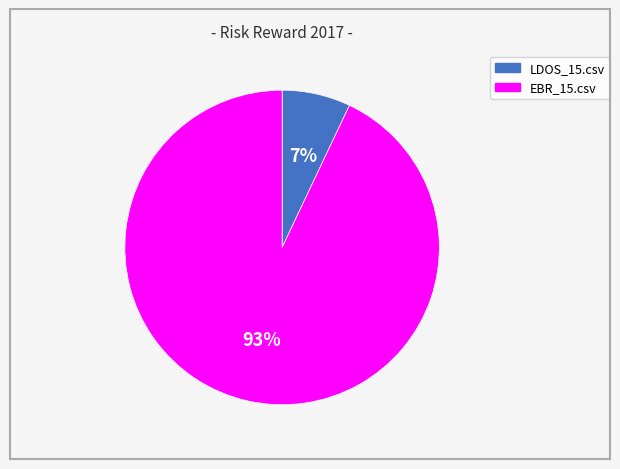

How many slices are in this pie chart?

2